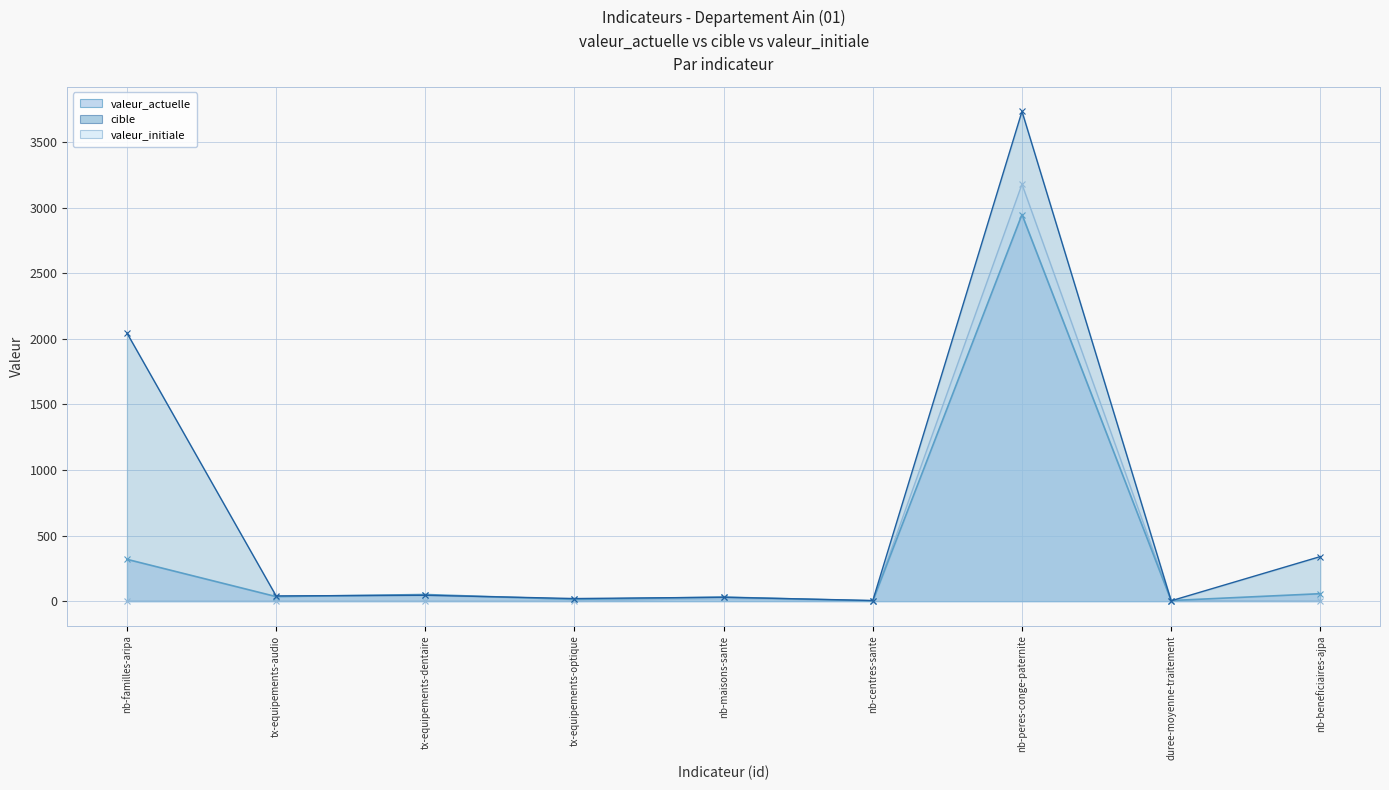

Is it true that valeur_initiale equals 1779.3 at tx-equipements-audio?

False